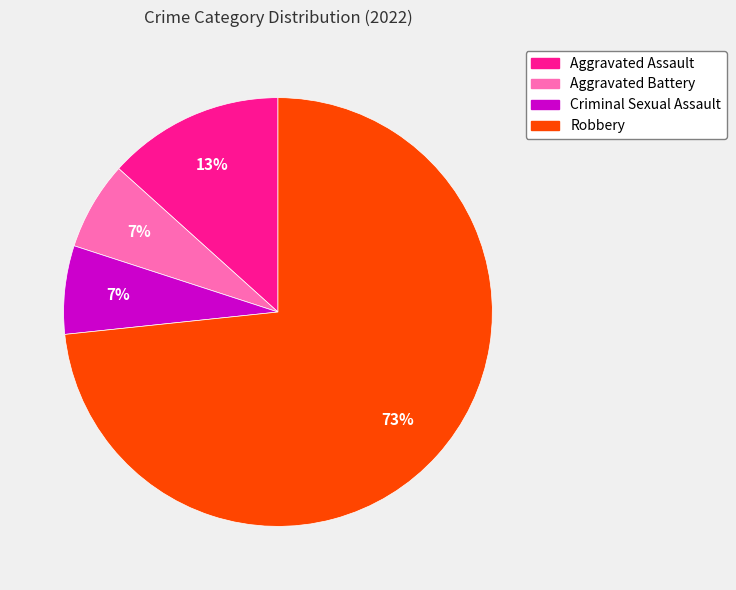

To the nearest percent, what percentage of the pie is Aggravated Battery?

7%